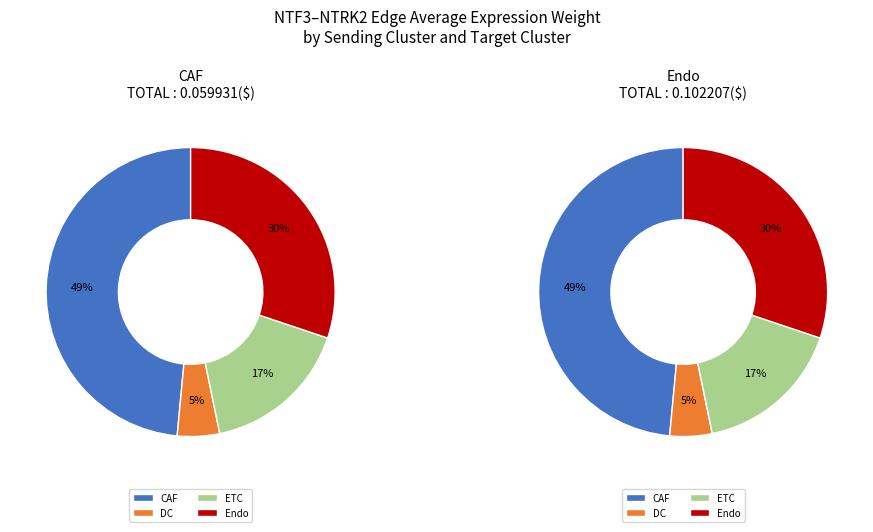

How many slices are in this pie chart?

4